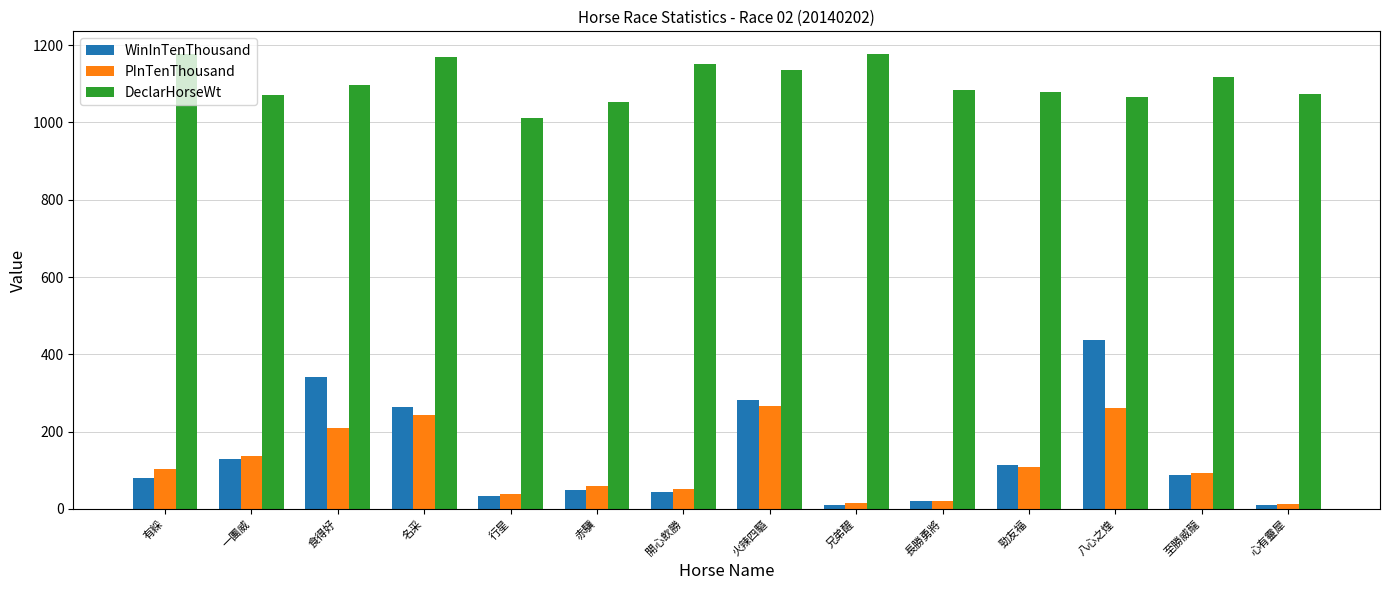

How many distinct data groups are displayed?

3